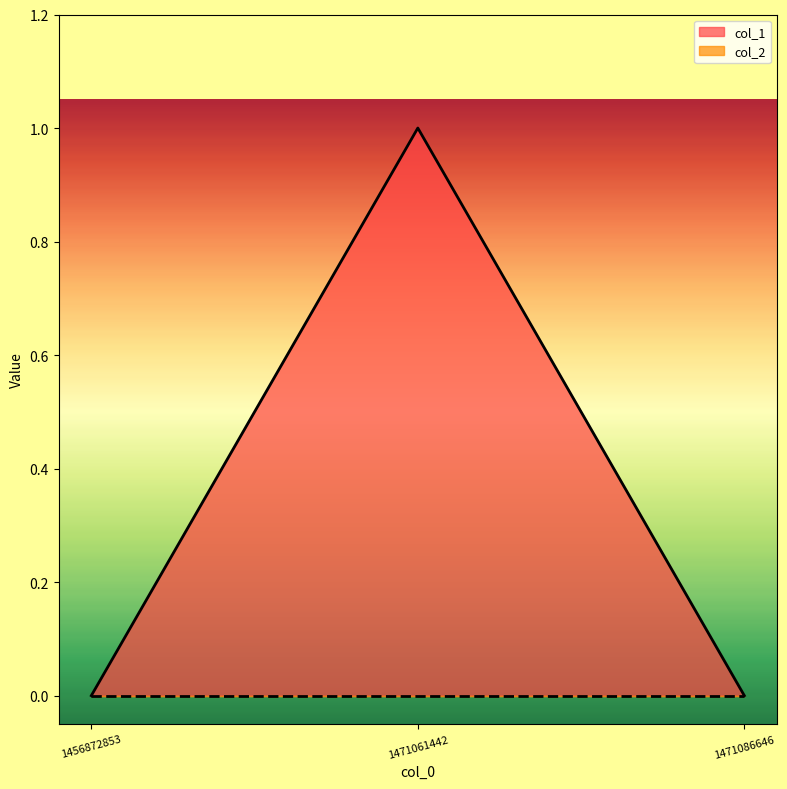

What is the sum of all values?

1